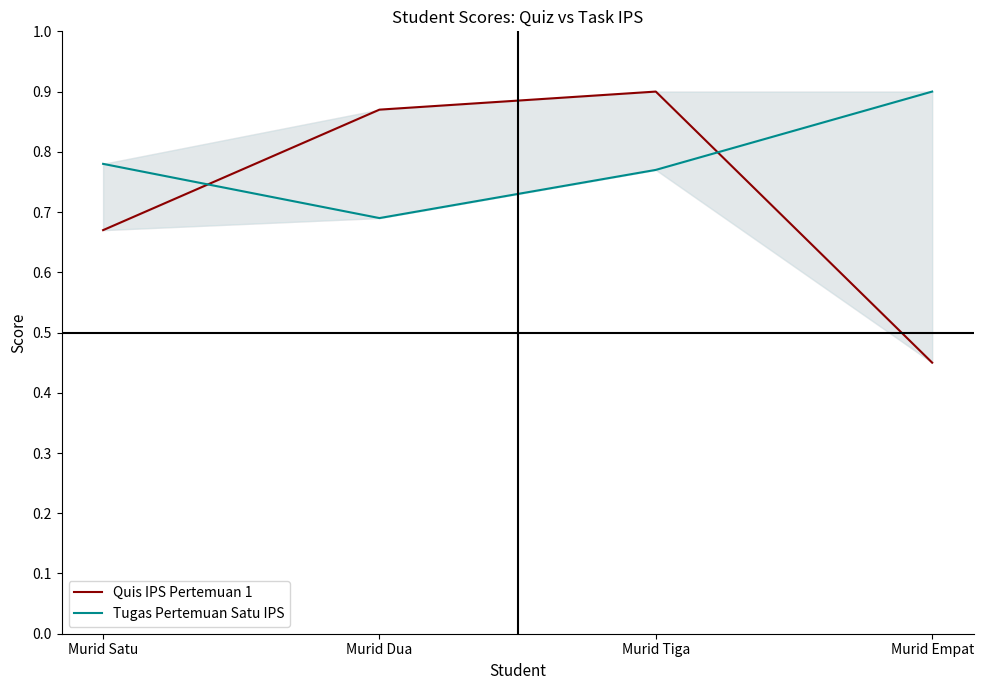

Reading left to right, list all the values displayed in this chart.

Quis IPS Pertemuan 1: Murid Satu=0.7	Murid Dua=0.9	Murid Tiga=0.9	Murid Empat=0.5
Tugas Pertemuan Satu IPS: Murid Satu=0.8	Murid Dua=0.7	Murid Tiga=0.8	Murid Empat=0.9